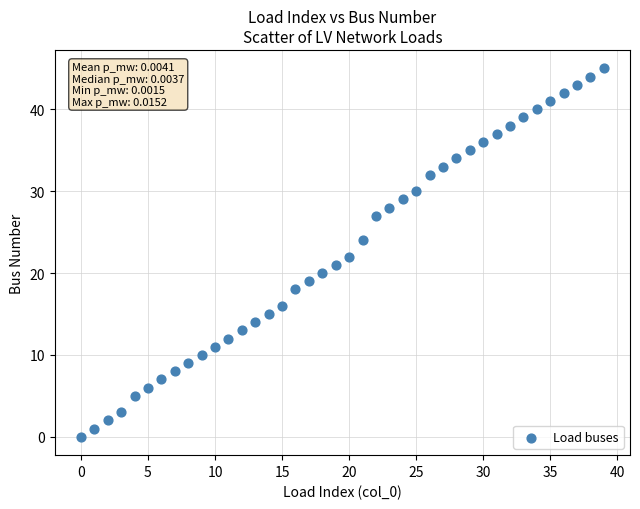

What is the range of Y values (max minus min)?

45